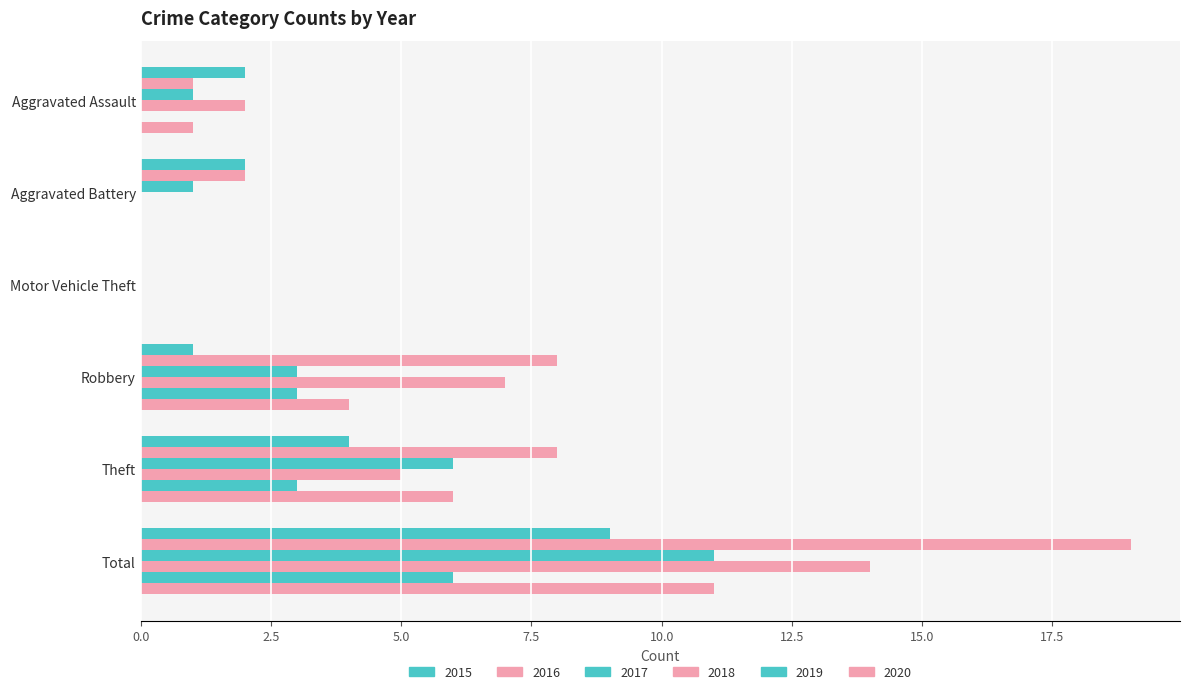

List the labels in order of 2018 value, smallest first.

Aggravated Battery, Motor Vehicle Theft, Aggravated Assault, Theft, Robbery, Total